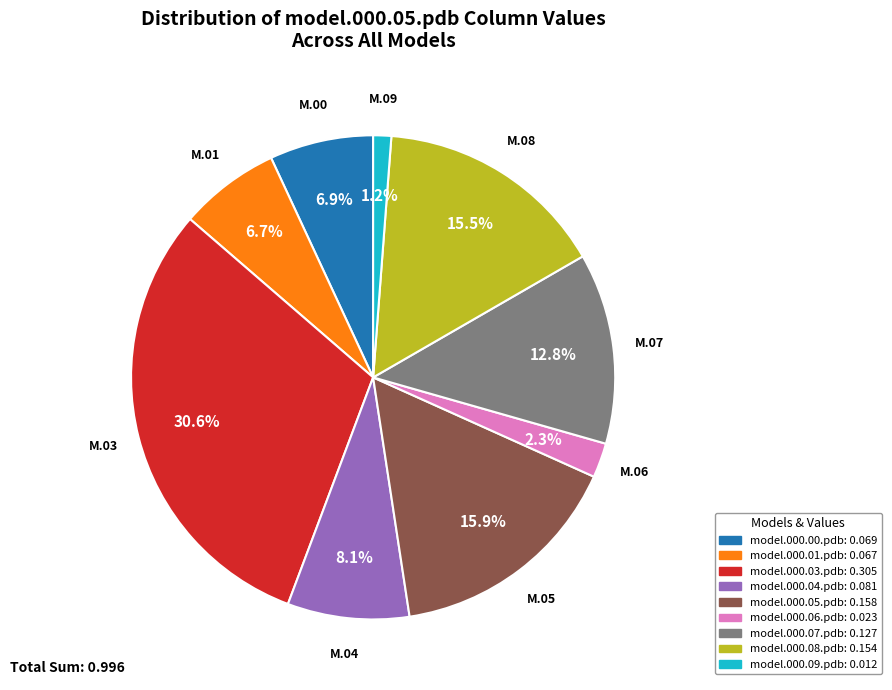

Is there a majority slice in this chart?

No